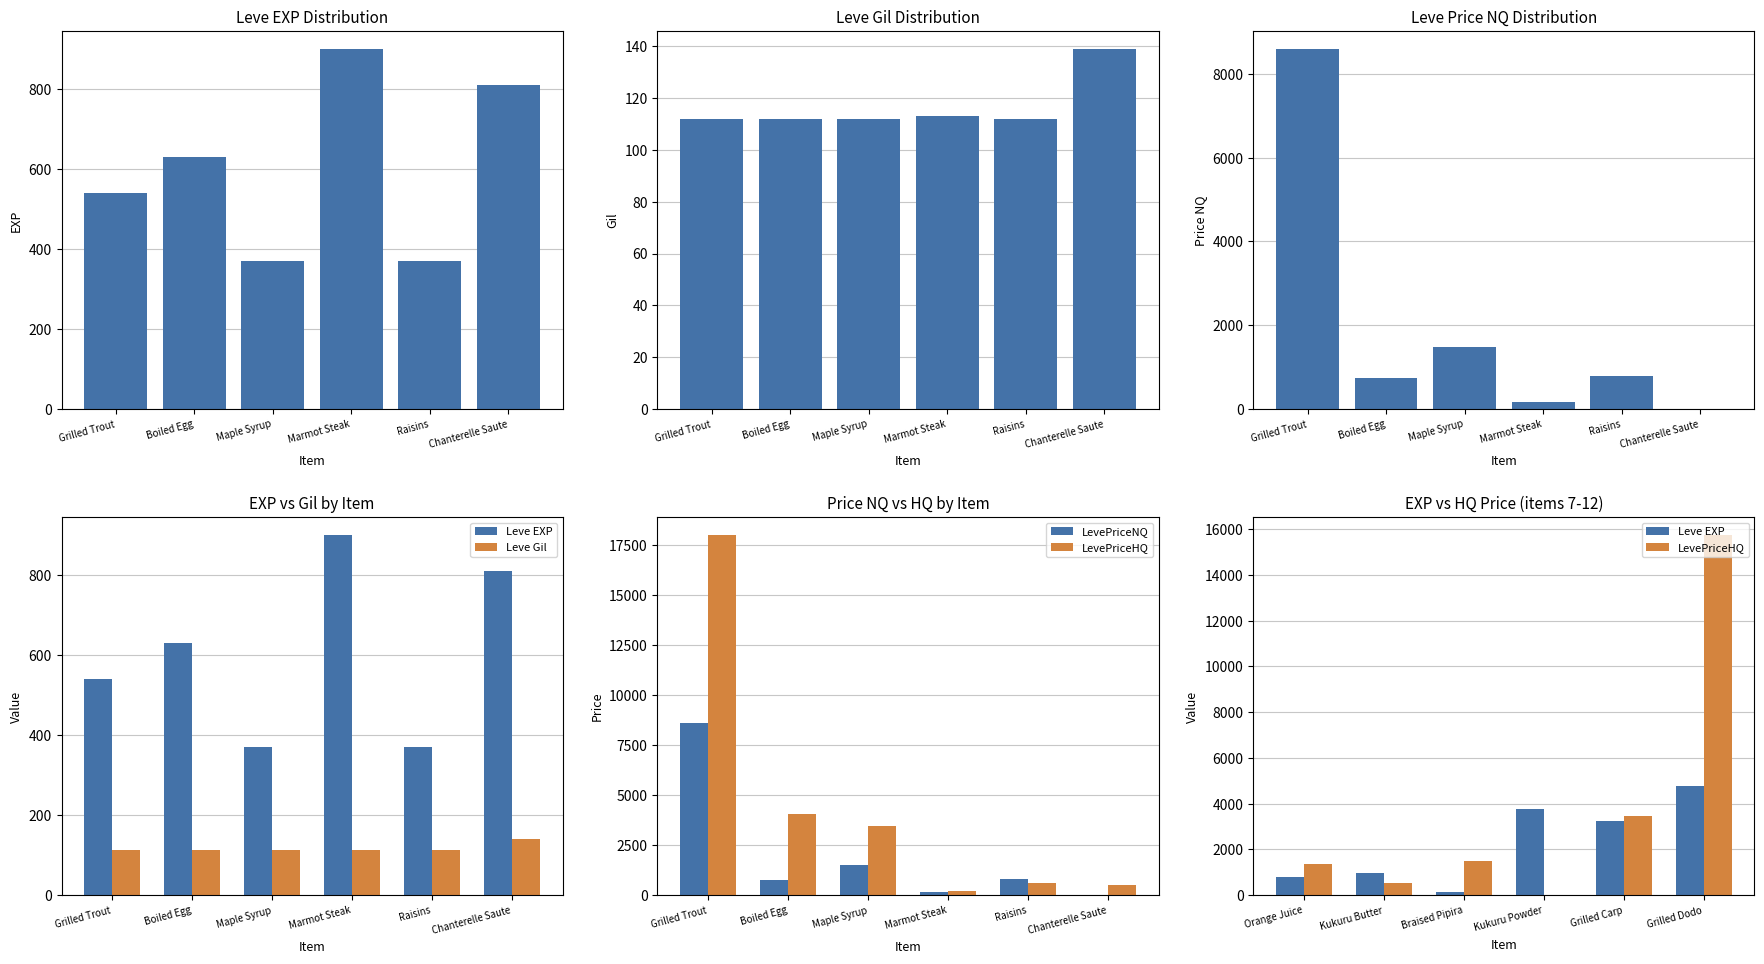

What is the value of the LevePriceHQ bar at the 3rd from the left?

1500